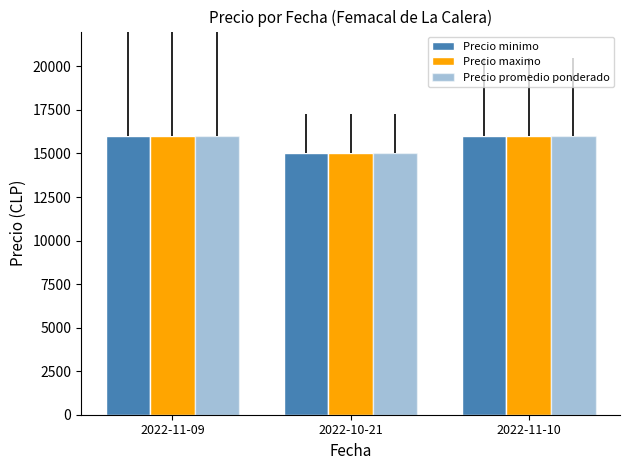

What is the difference between the second highest and minimum values in the Precio promedio ponderado series?

1000